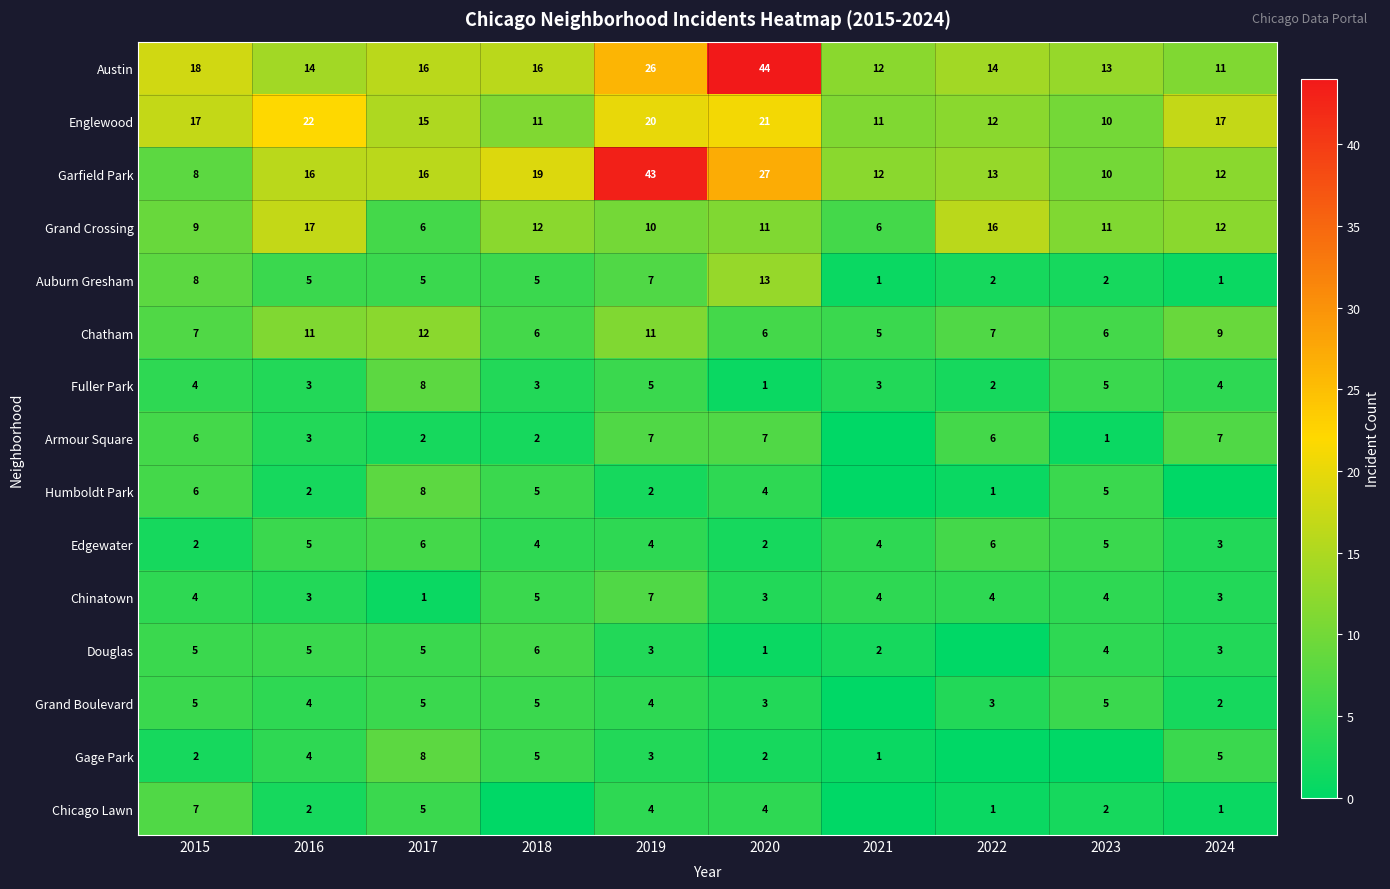

What is the total value across all series at 2023?

83